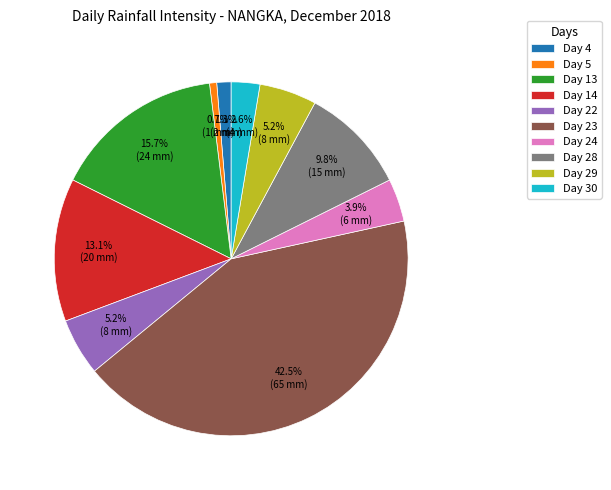

What is the largest slice in the pie chart?

Day 23